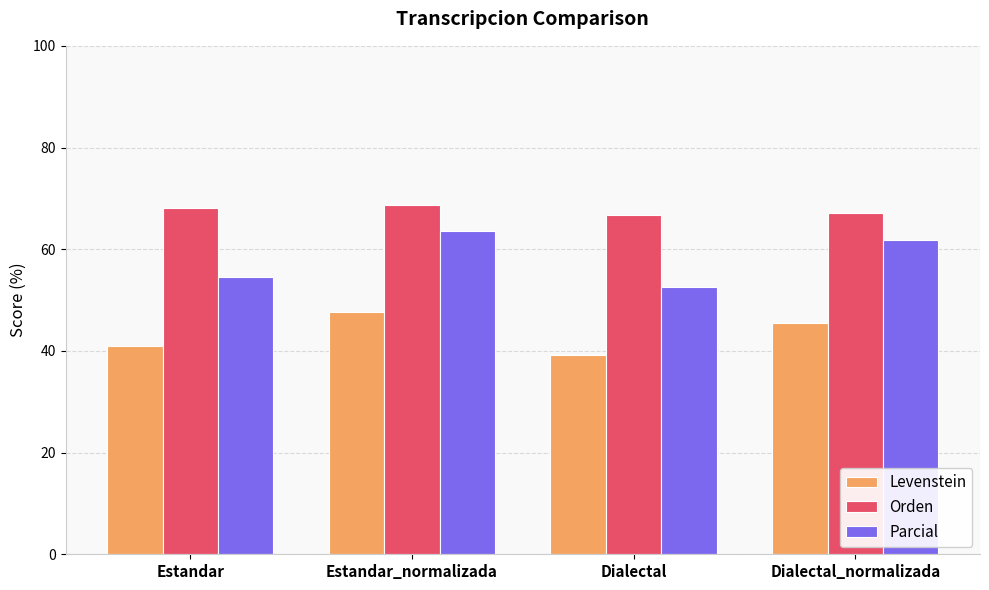

What is the highest value of the Orden series?

68.6